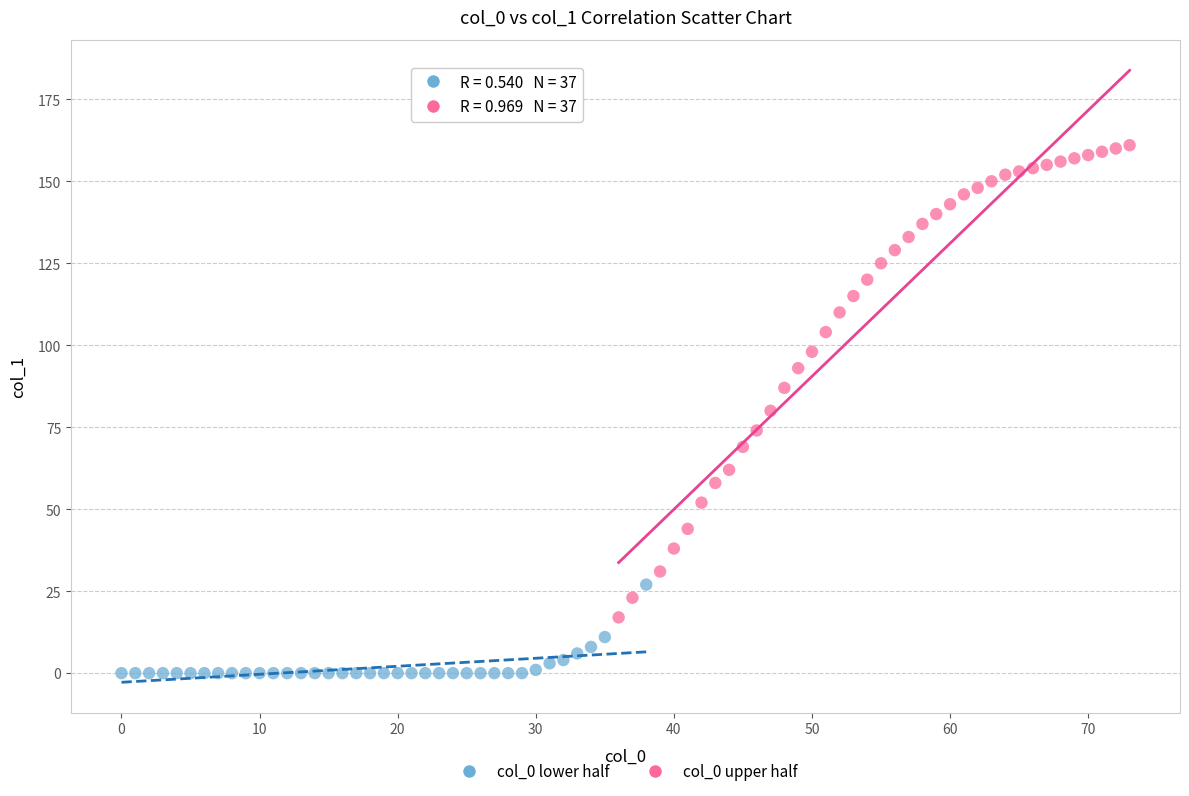

Which series contains the highest Y value?

col_0 upper half